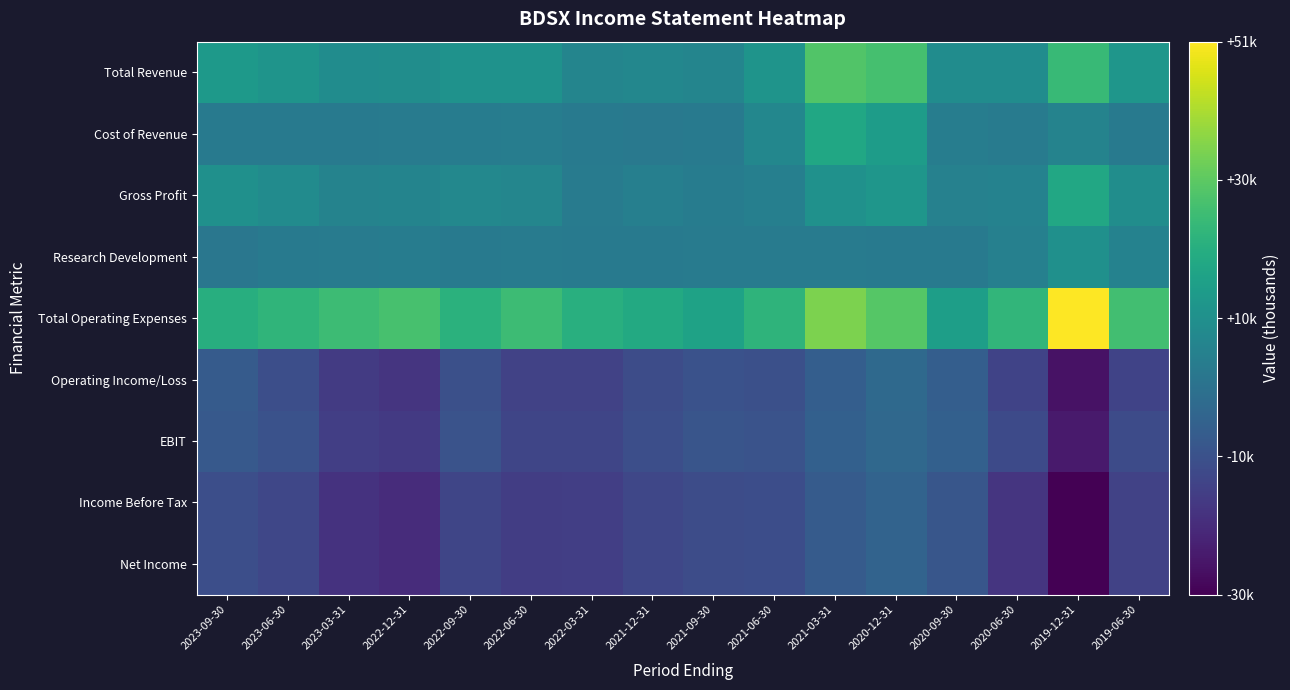

Which series has the widest spread of values?

Total Operating Expenses